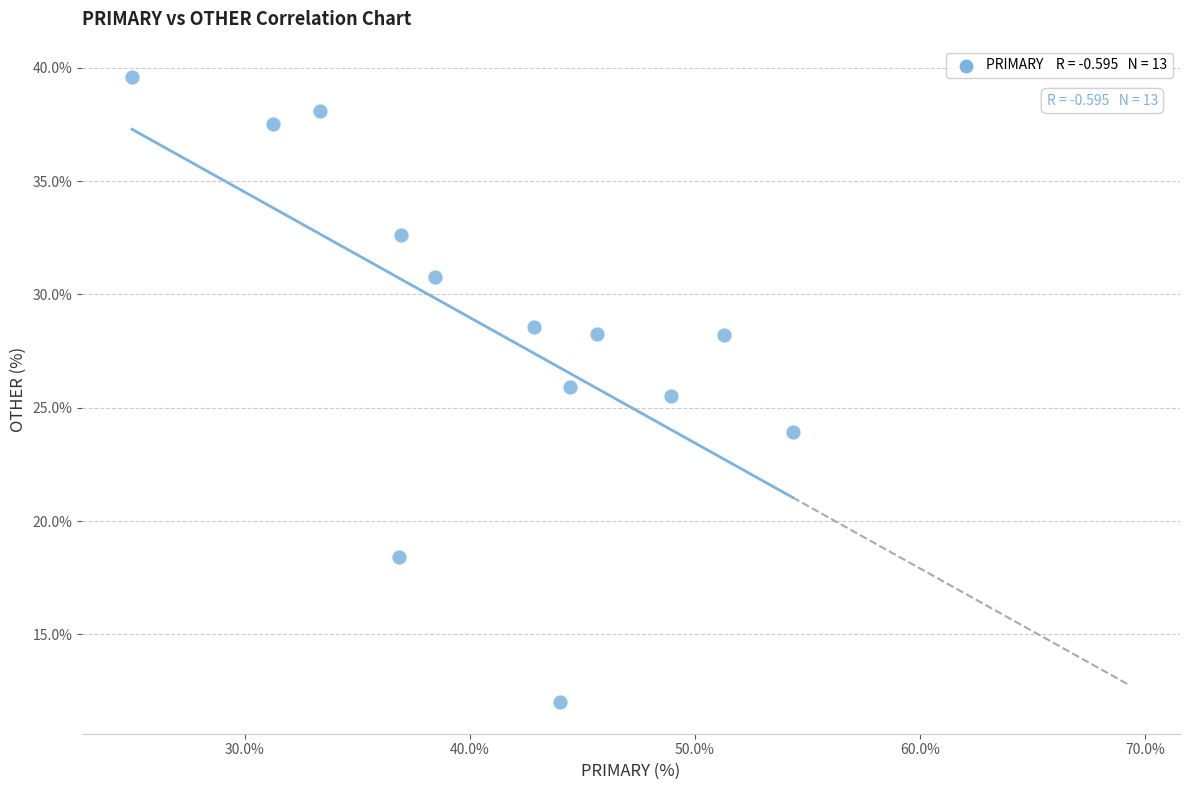

What Y value in the scatter plot is closest to 25?

25.5